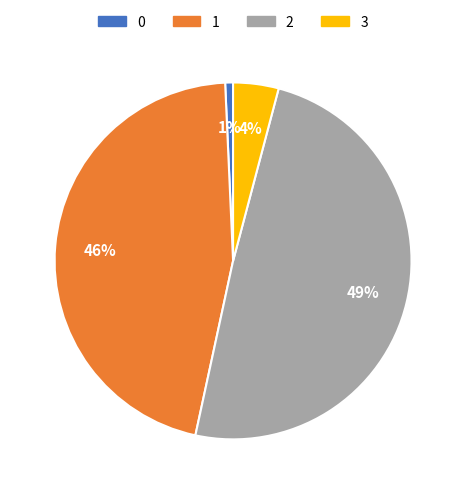

Which category has the biggest portion of the pie?

2